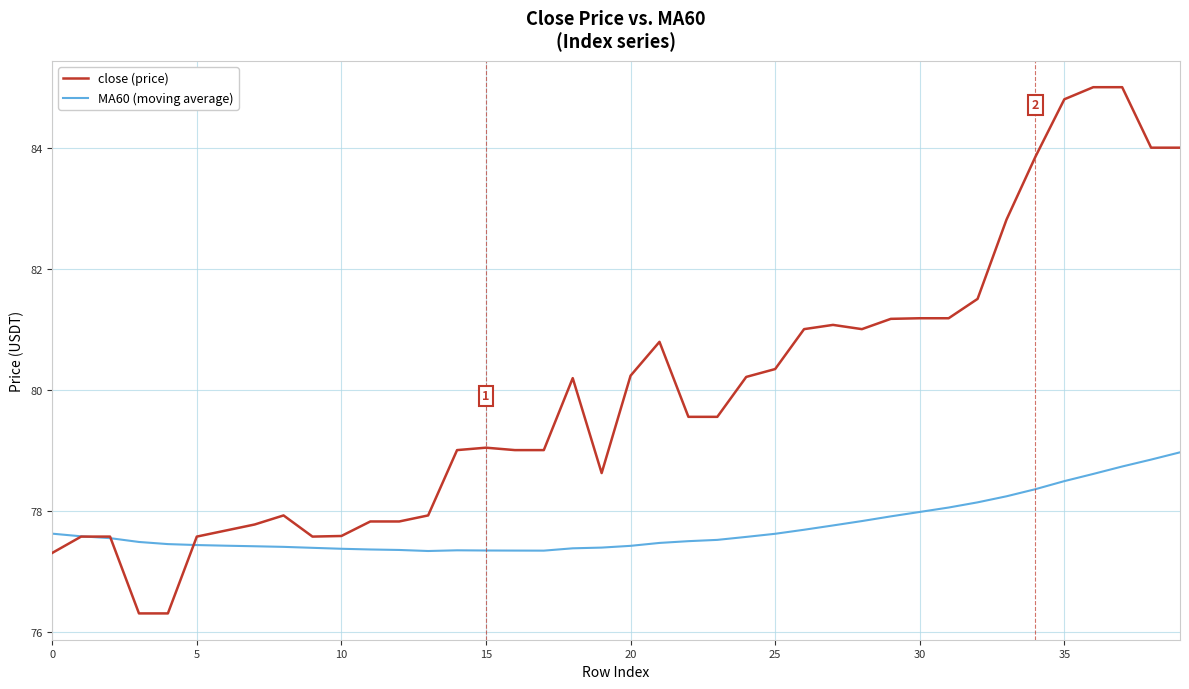

What is the difference between the maximum and minimum values in the MA60 (moving average) series?

1.6